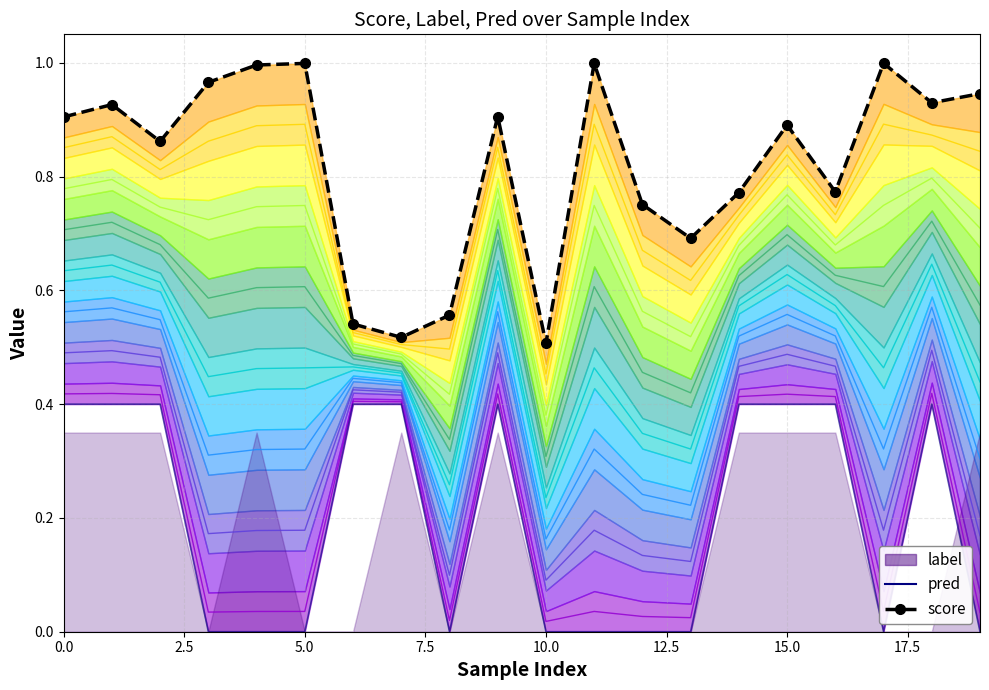

True or false: score has a value of 0.9 at 9.

True